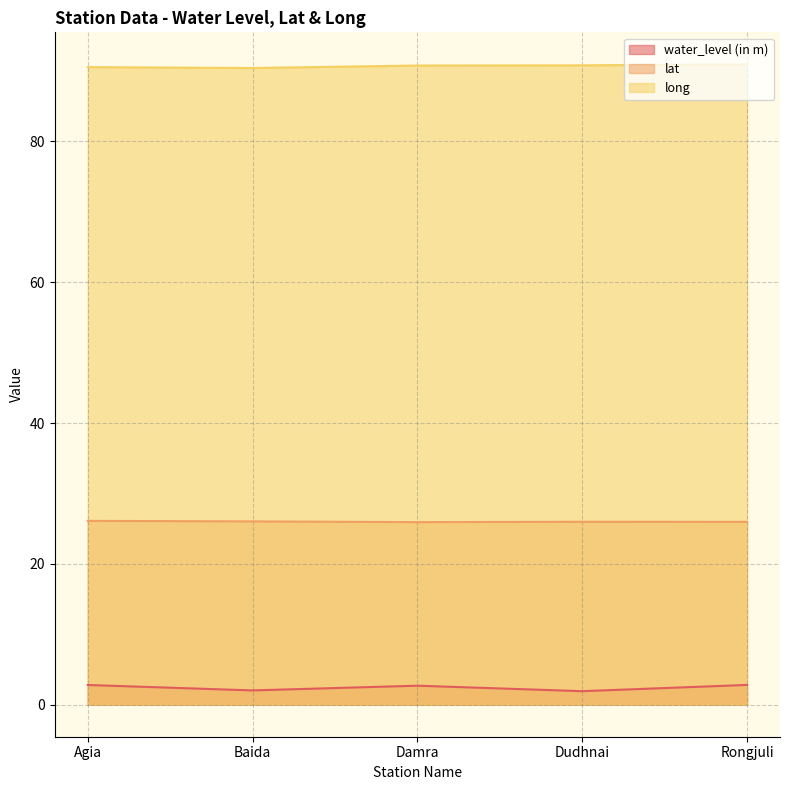

True or false: water_level (in m) has more than 0 points higher than both neighbors.

True